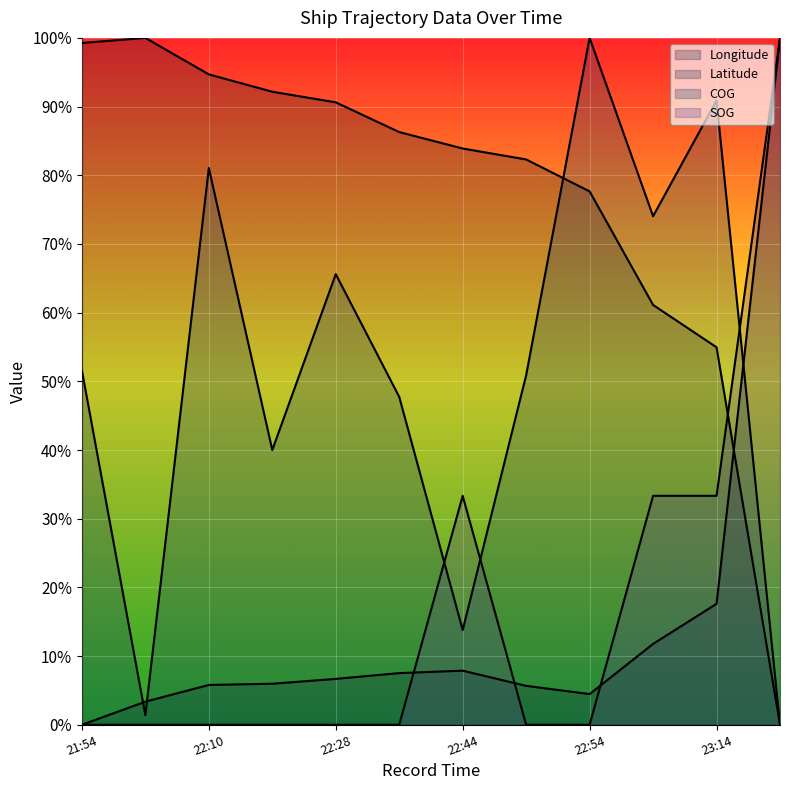

What is the label of the 2nd point from the right?

23:14